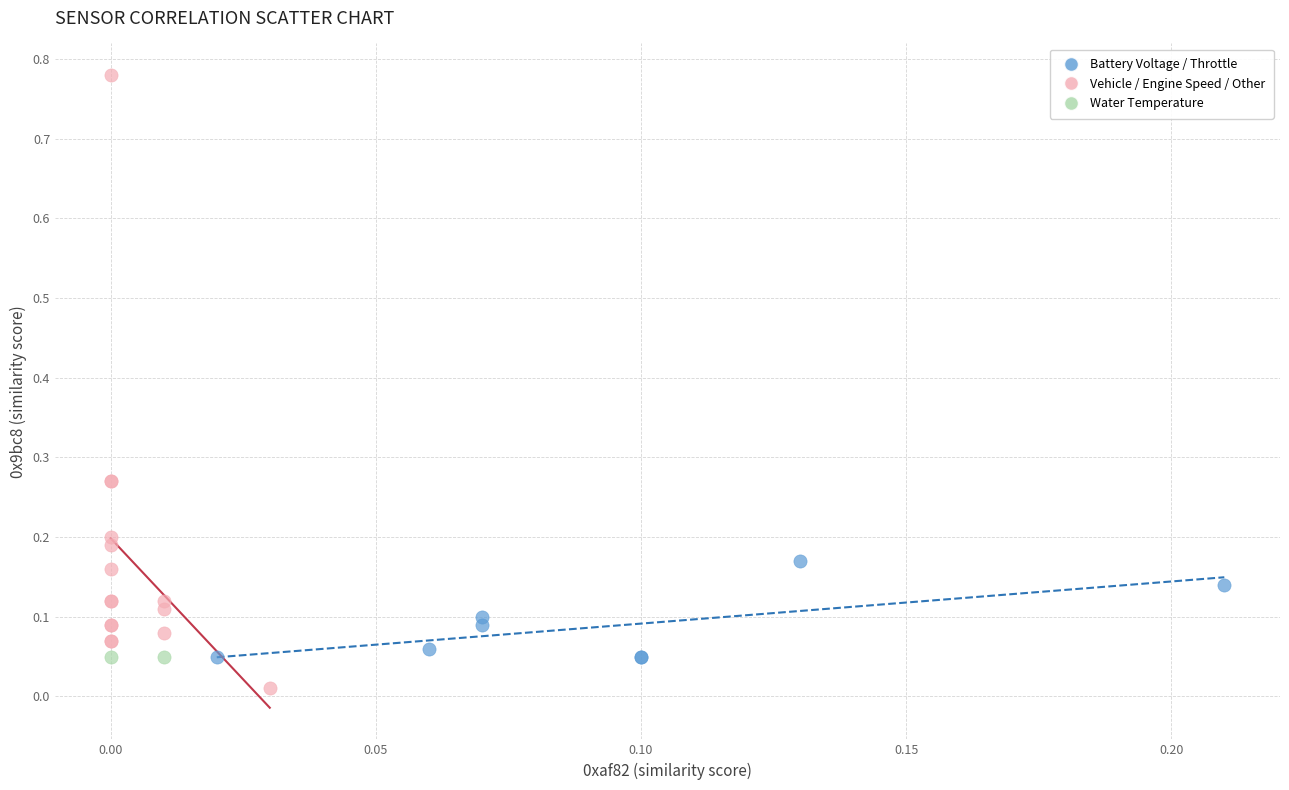

Which series reaches the maximum Y coordinate?

Vehicle / Engine Speed / Other